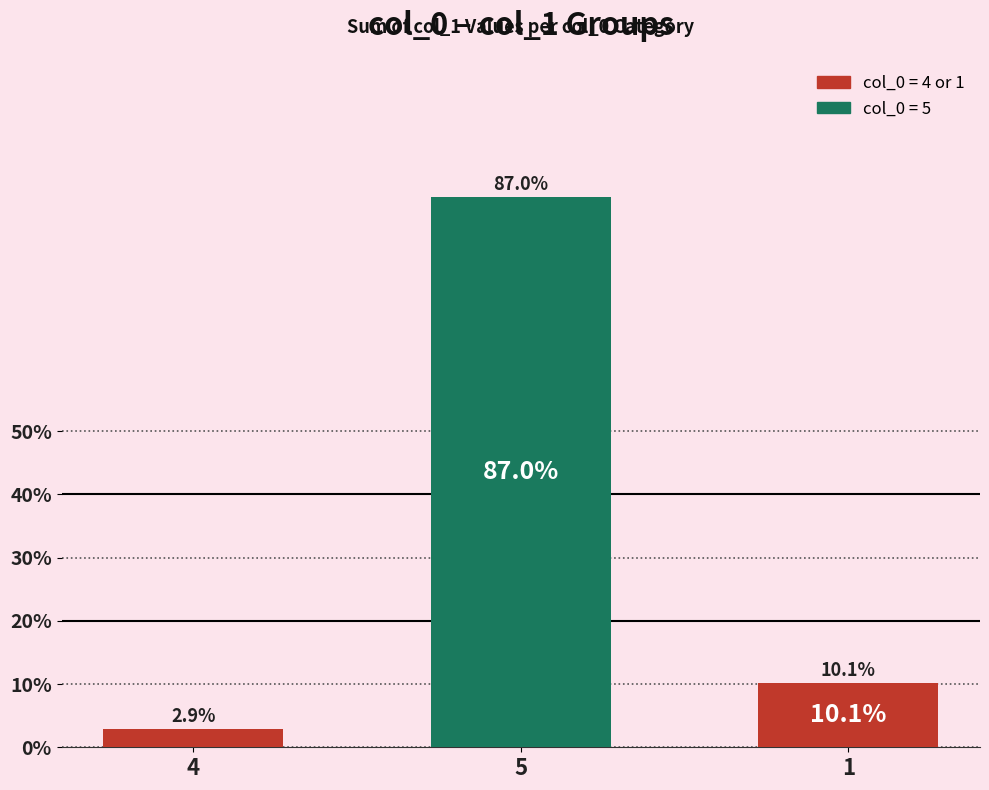

Does the chart contain stacked bars?

No